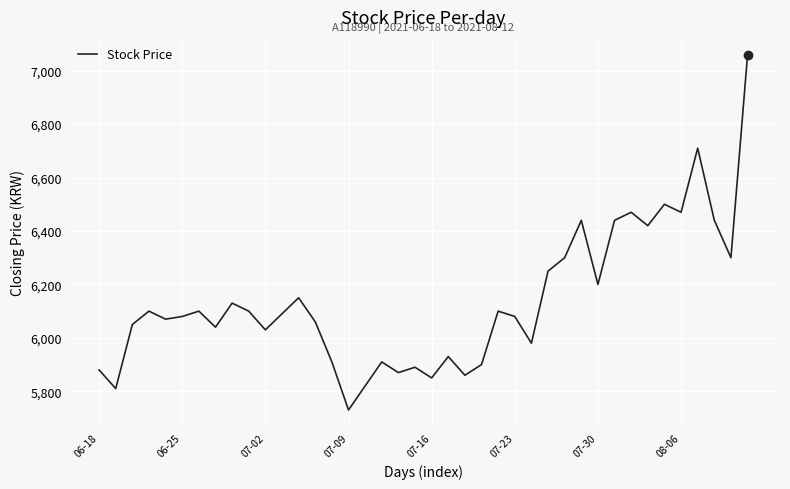

What is the minimum value shown in the chart?

5730